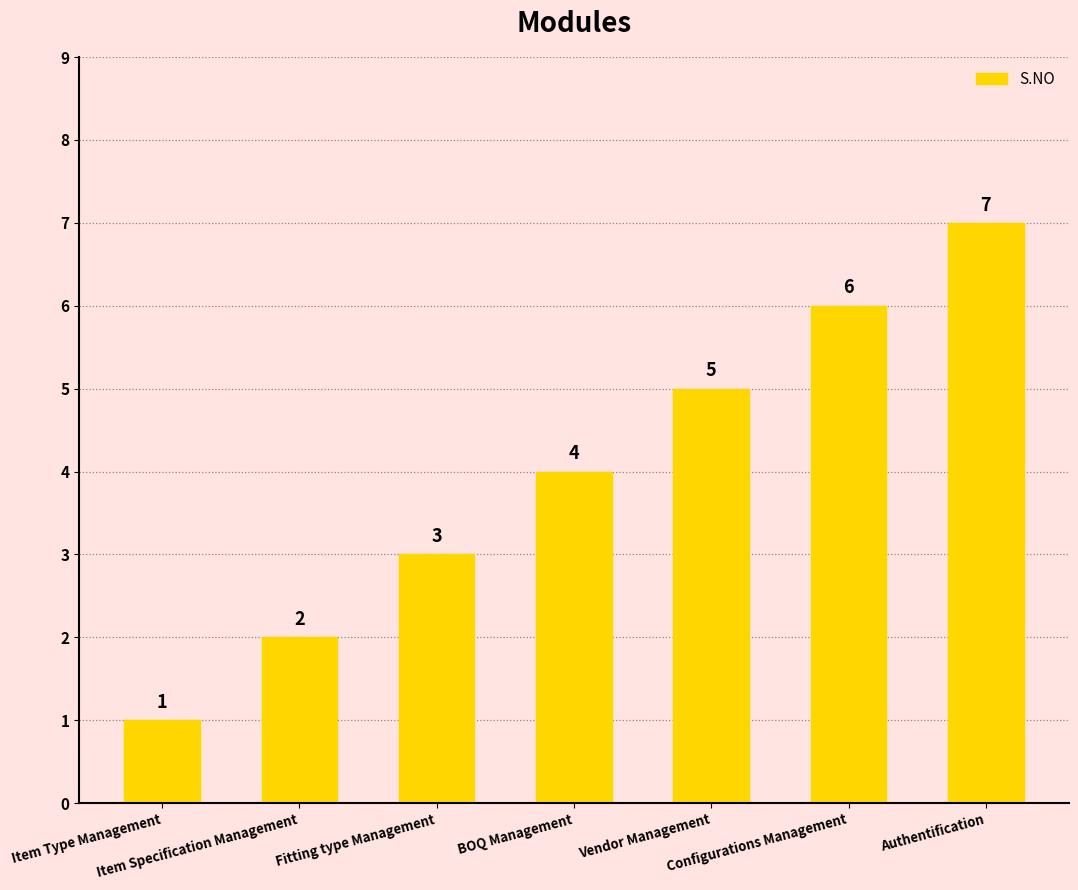

What is the maximum value shown in the chart?

7